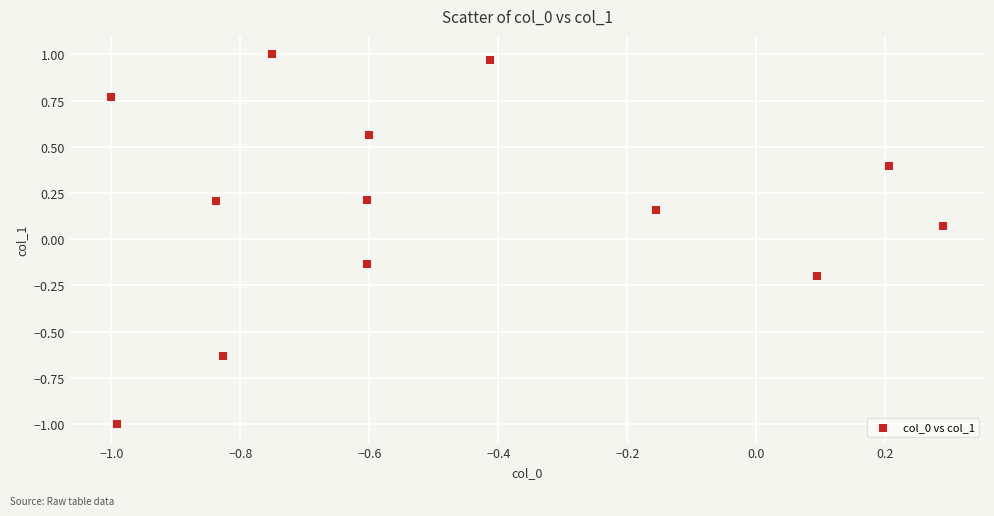

What is the range of X values (max minus min)?

1.3